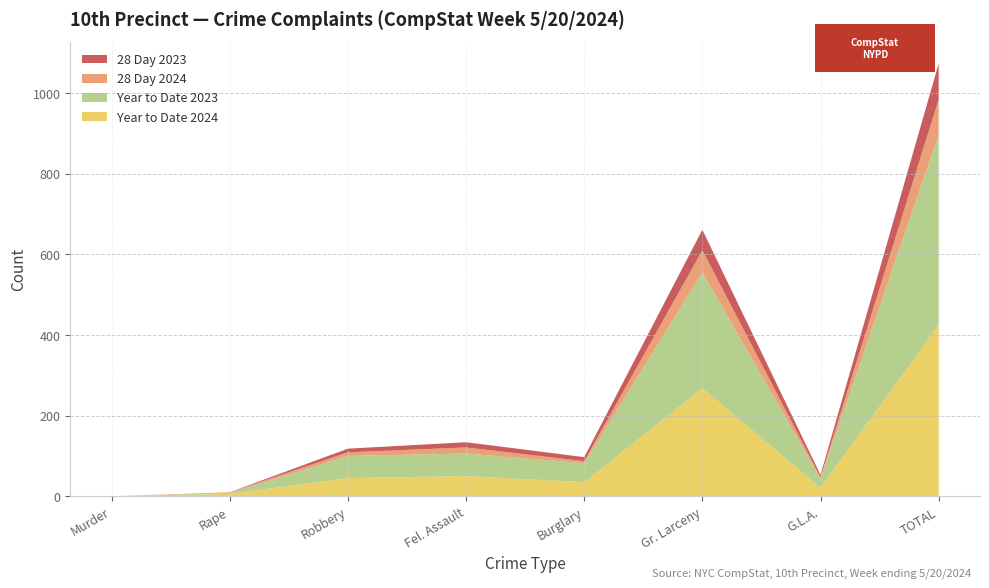

Reading right to left, list all the values displayed in this chart.

Year to Date 2024: TOTAL=425	G.L.A.=21	Gr. Larceny=268	Burglary=35	Fel. Assault=50	Robbery=45	Rape=6	Murder=0
Year to Date 2023: TOTAL=471	G.L.A.=23	Gr. Larceny=288	Burglary=47	Fel. Assault=56	Robbery=55	Rape=2	Murder=0
28 Day 2024: TOTAL=88	G.L.A.=3	Gr. Larceny=54	Burglary=5	Fel. Assault=15	Robbery=9	Rape=2	Murder=0
28 Day 2023: TOTAL=89	G.L.A.=6	Gr. Larceny=51	Burglary=10	Fel. Assault=13	Robbery=9	Rape=0	Murder=0